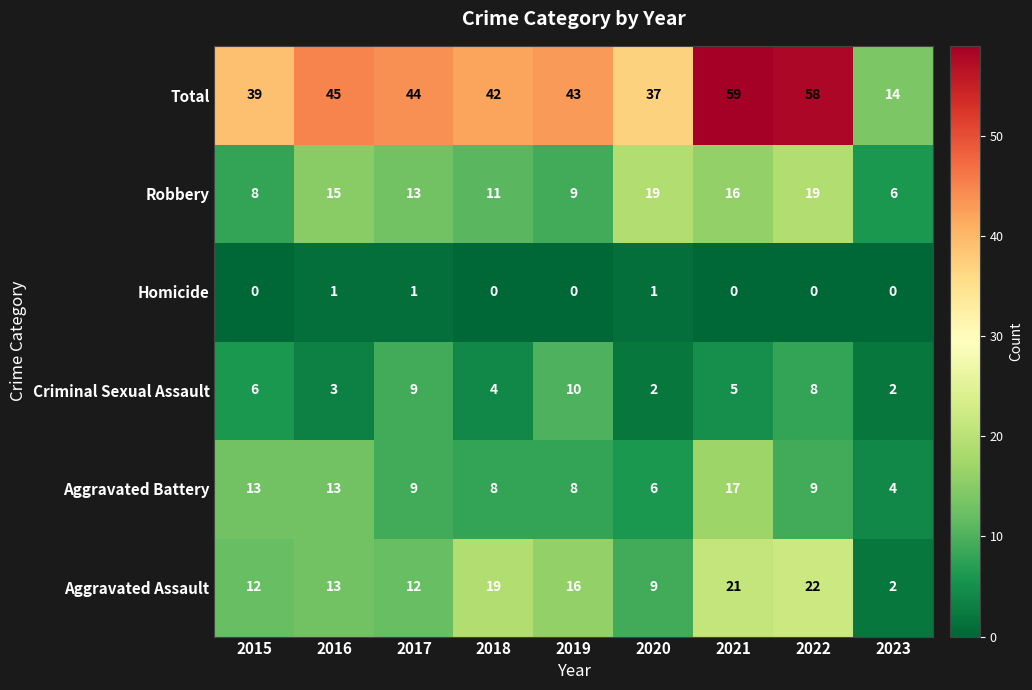

At 2019, list the series in order from largest to smallest.

Total, Aggravated Assault, Criminal Sexual Assault, Robbery, Aggravated Battery, Homicide